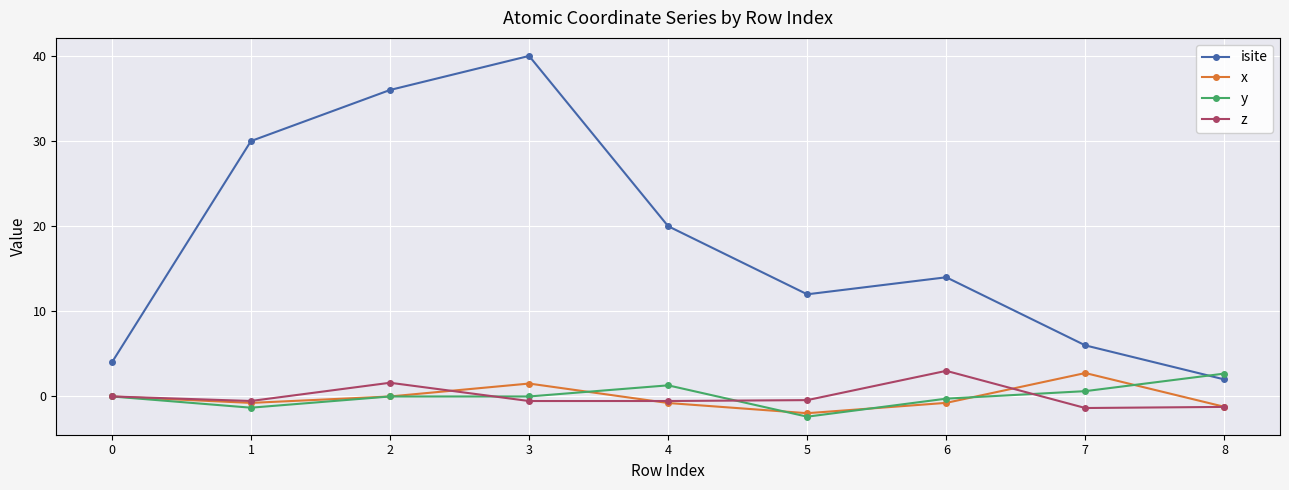

Is the value of isite at 5 greater than the value of y at 1?

Yes